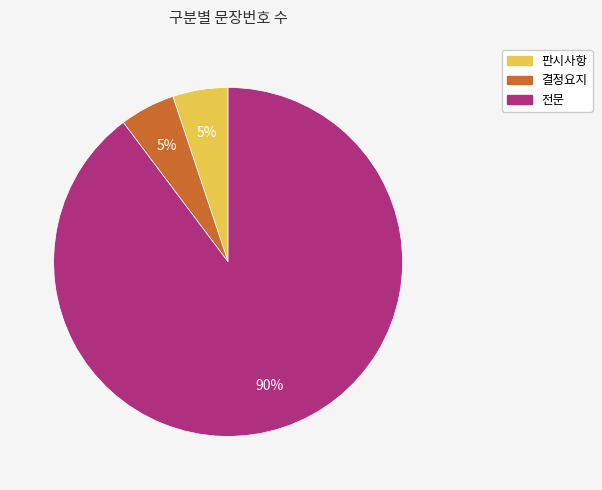

Does 판시사항 account for over 50% of the chart?

No